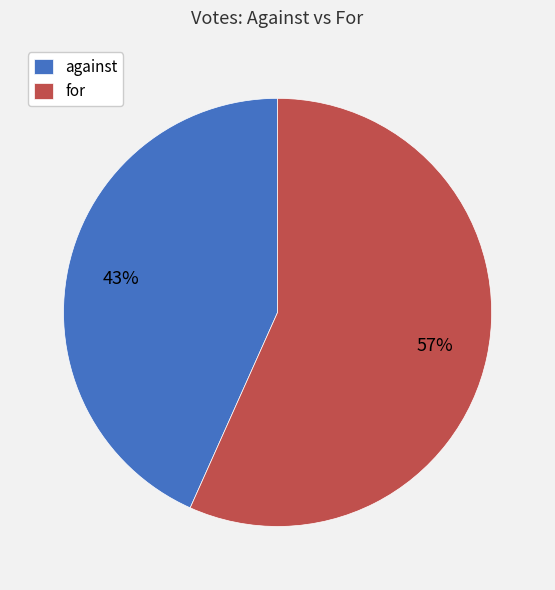

Which slice represents more than half of the pie?

for